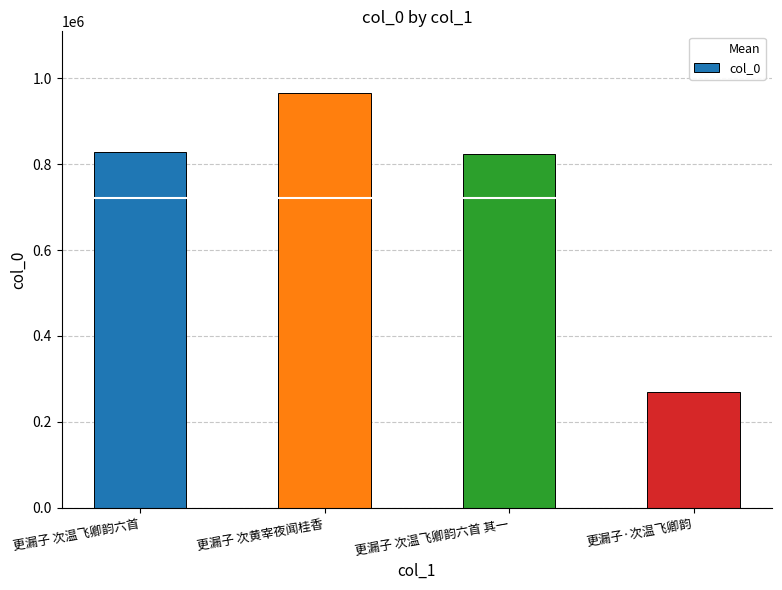

Reading left to right, extract all data points from this chart.

更漏子 次温飞卿韵六首=829163	更漏子 次黄宰夜闻桂香=964106	更漏子 次温飞卿韵六首 其一=823571	更漏子·次温飞卿韵=269914